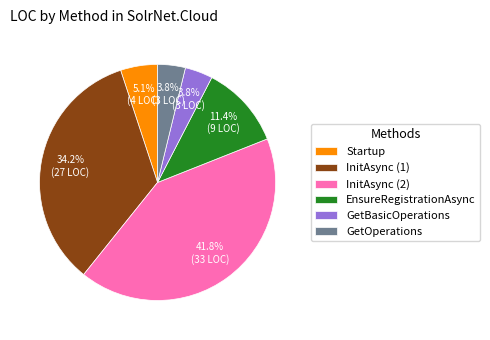

Which slice is the largest?

InitAsync (2)